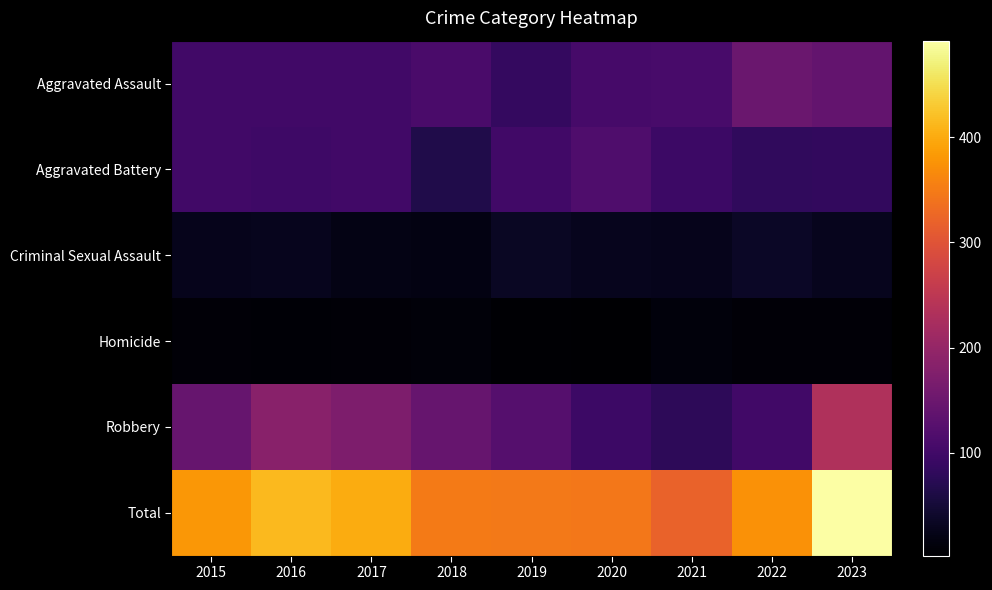

At 2020, list the series in order from smallest to largest.

Homicide, Criminal Sexual Assault, Robbery, Aggravated Assault, Aggravated Battery, Total